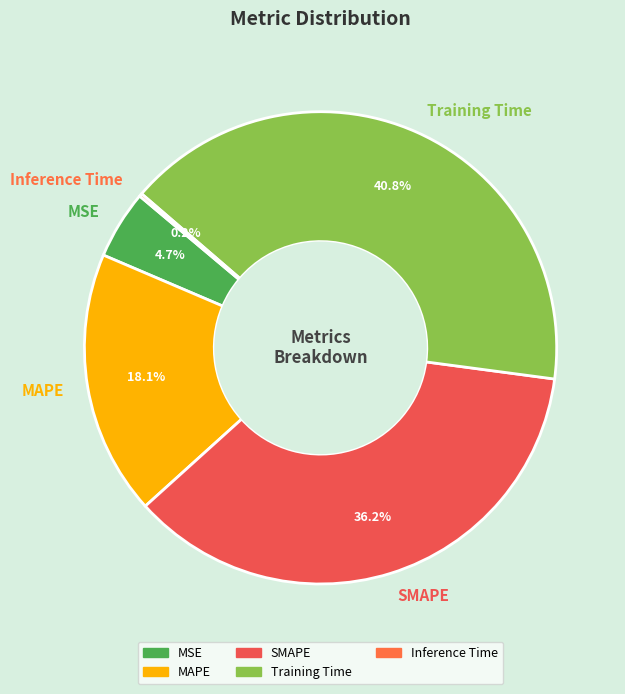

To the nearest percent, what is the average slice percentage?

20%